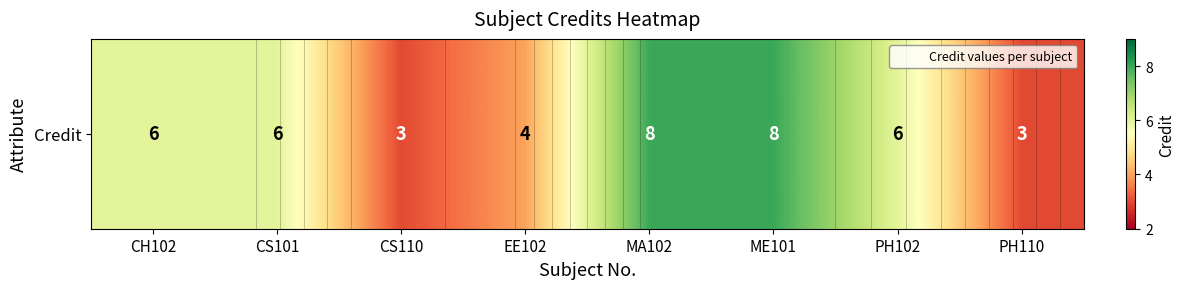

How many data points does each series have?

8